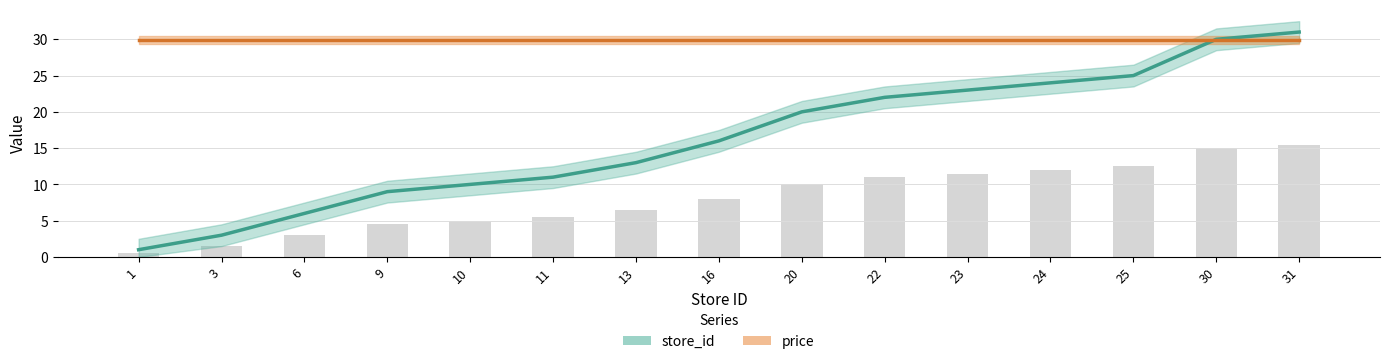

How many groups of bars are there?

15